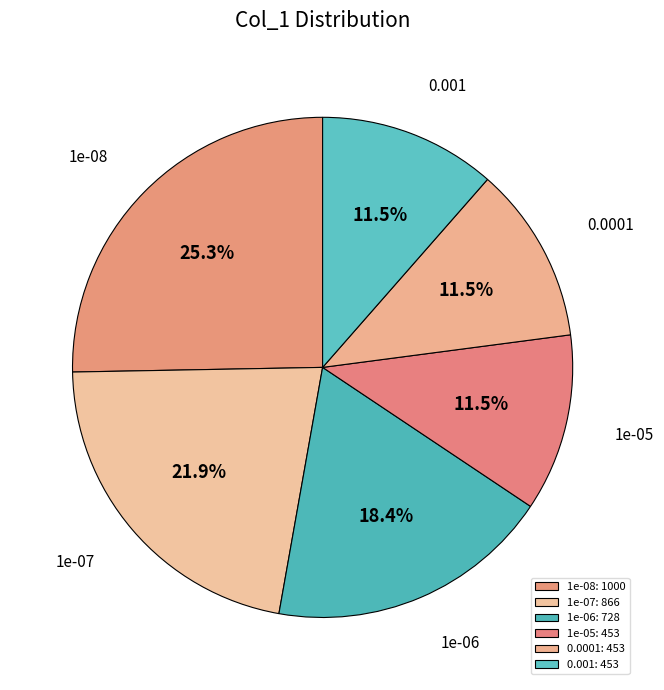

To the nearest percent, what is the difference between the largest and smallest slice percentages?

14%